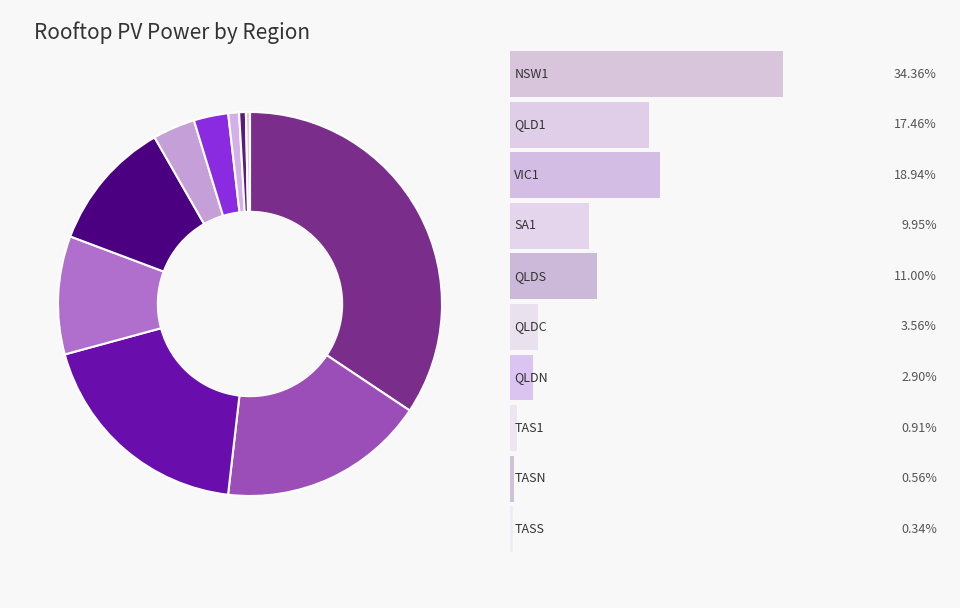

Is there a majority slice in this chart?

No